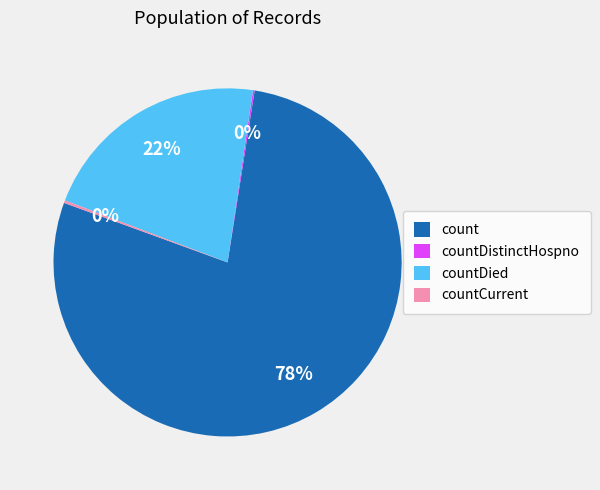

What percentage is the count slice, to the nearest percent?

78%